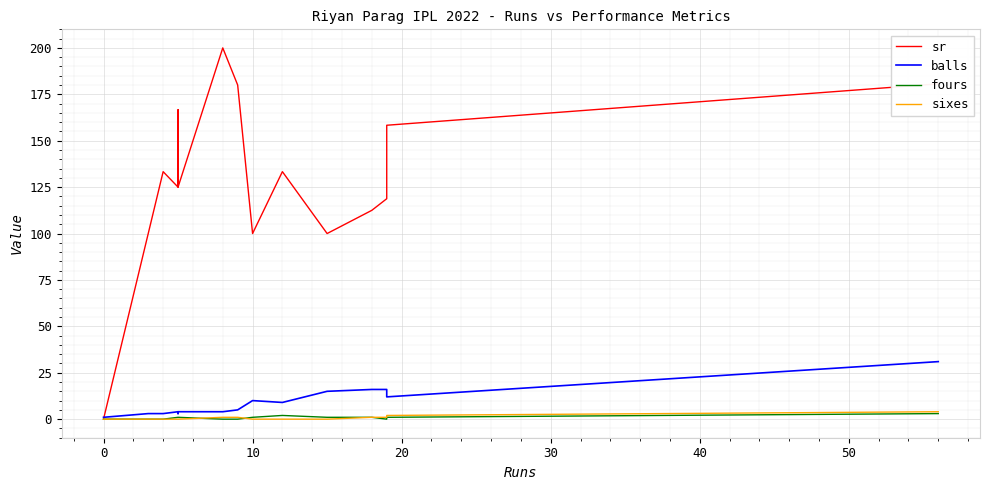

What is the average value of the sr series?

128.6